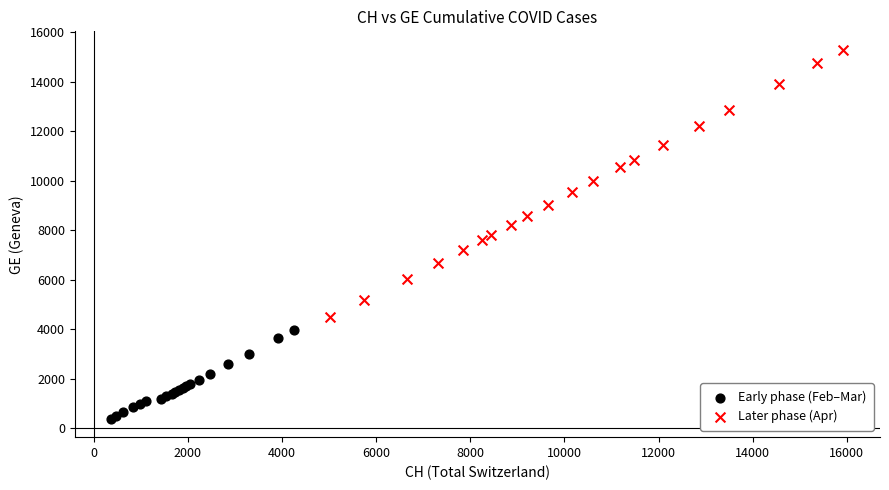

What are all the series names shown in the legend?

Early phase (Feb–Mar), Later phase (Apr)